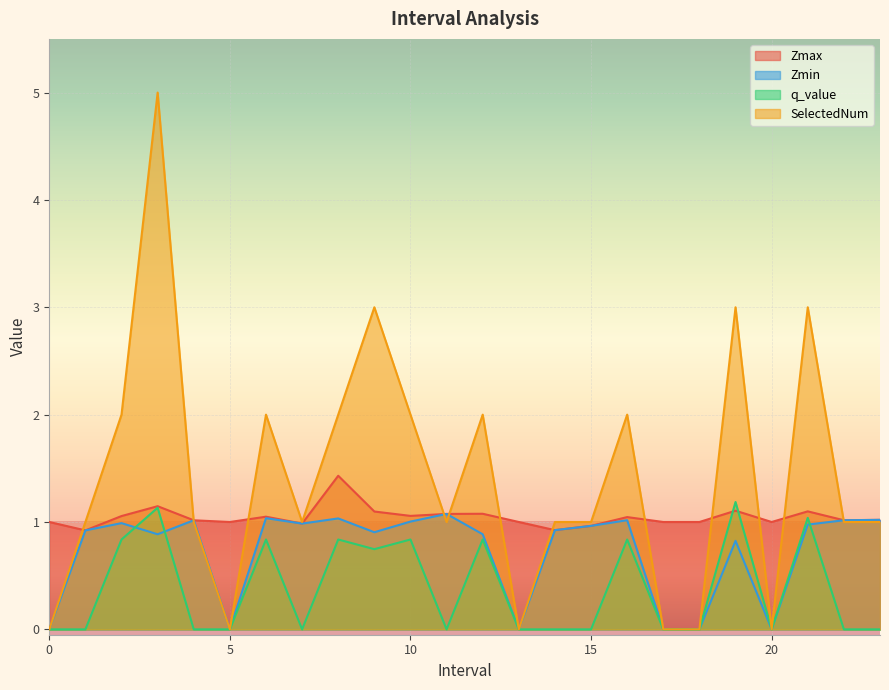

List the labels in order of Zmin value, smallest first.

0, 5, 13, 17, 18, 20, 19.0, 3.0, 12.0, 9.0, 1.0, 14.0, 15.0, 21.0, 7.0, 2.0, 10.0, 4.0, 22.0, 16.0, 23.0, 8.0, 6.0, 11.0